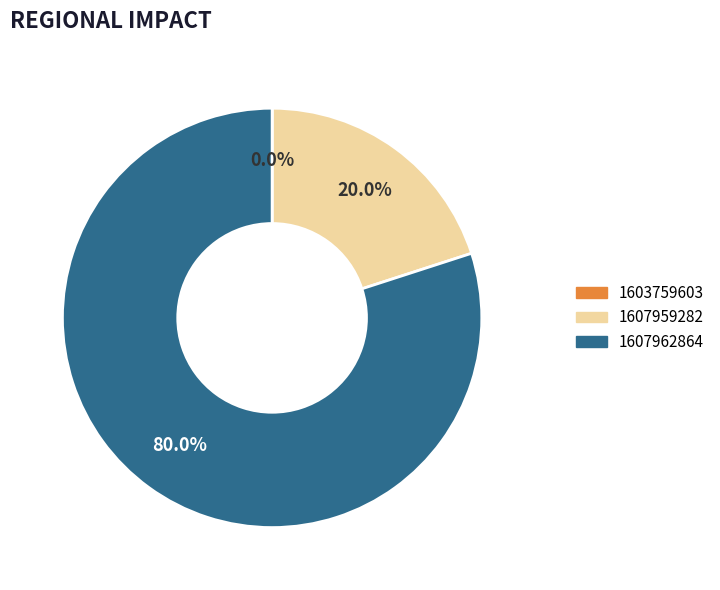

Which category accounts for the majority?

1607962864